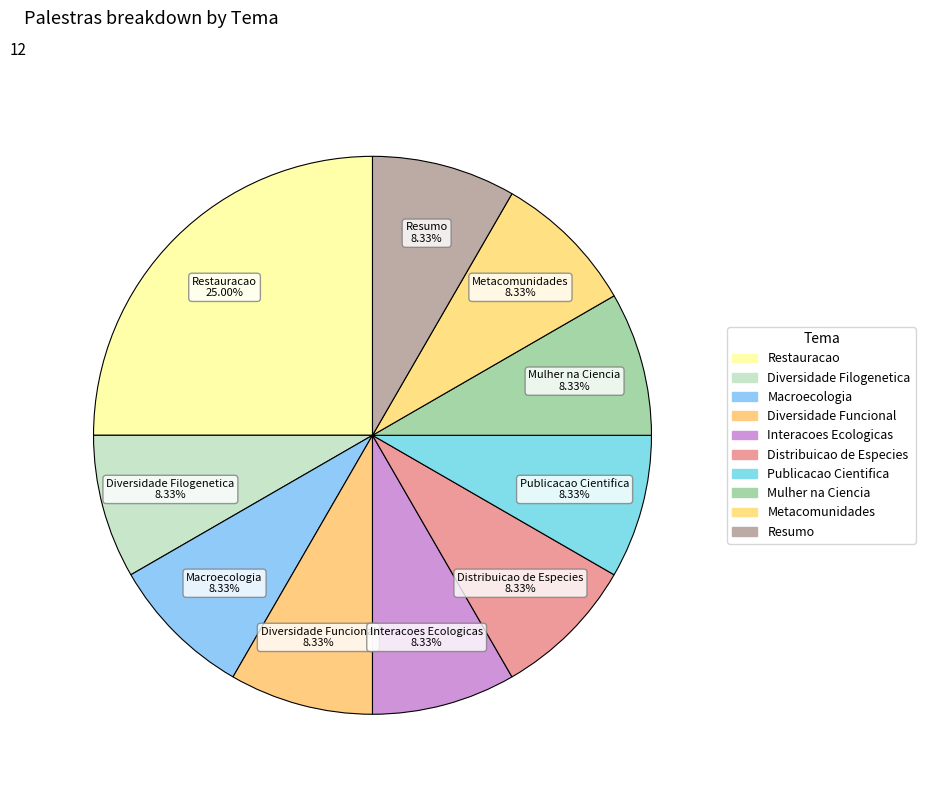

To the nearest percent, what is the average slice percentage?

10%